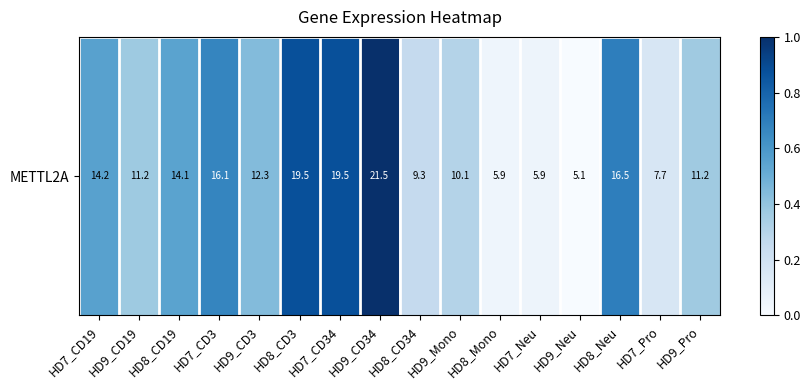

What is the maximum value shown in the chart?

1.0